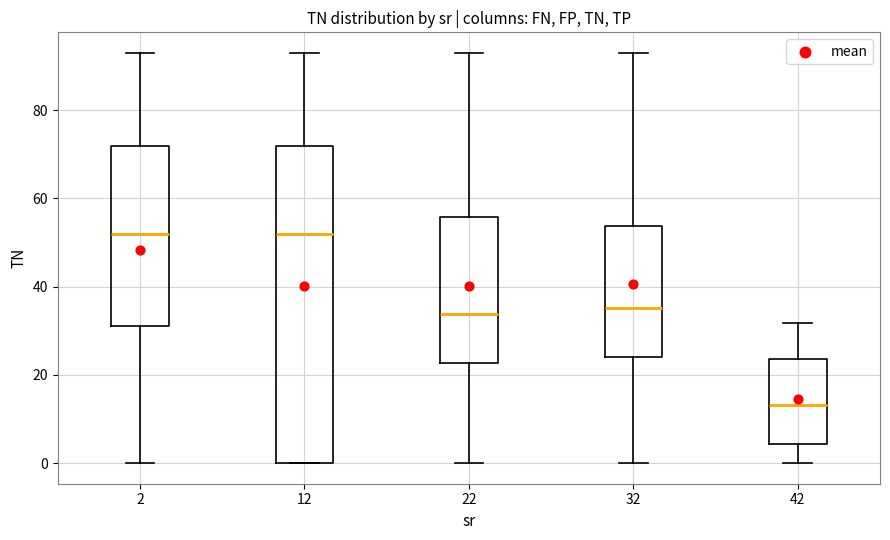

Comparing the boxes themselves (not the whiskers), which one is the tallest?

12